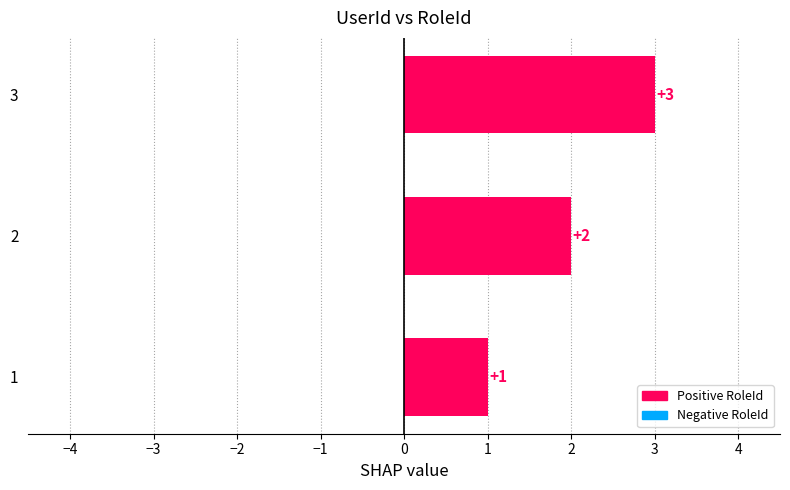

Between 3 and 1, which is larger?

3